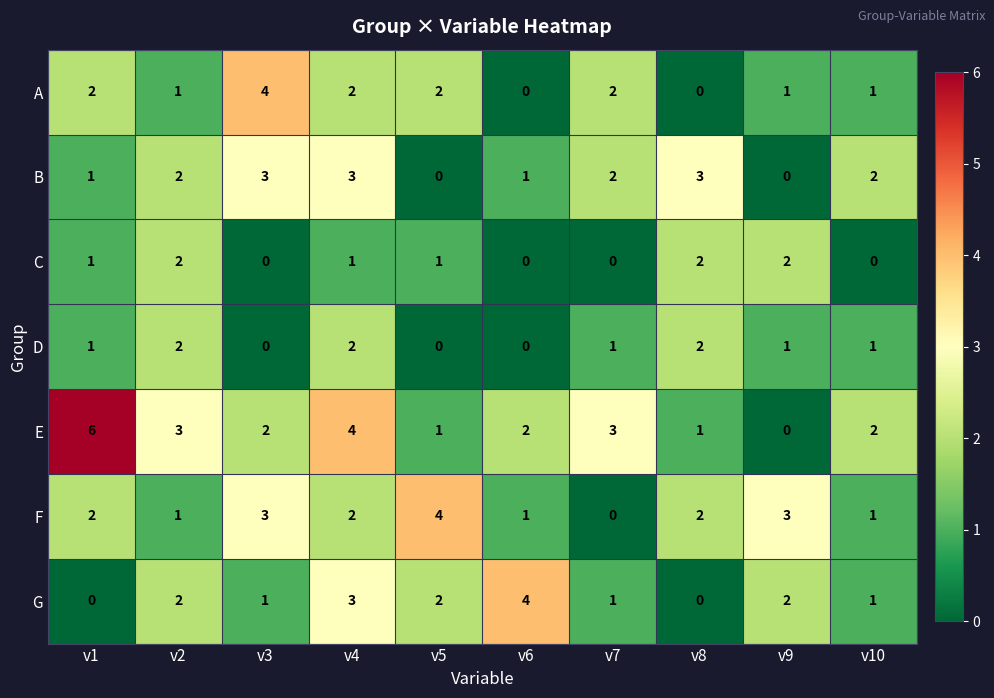

What is the sum of all G values?

16